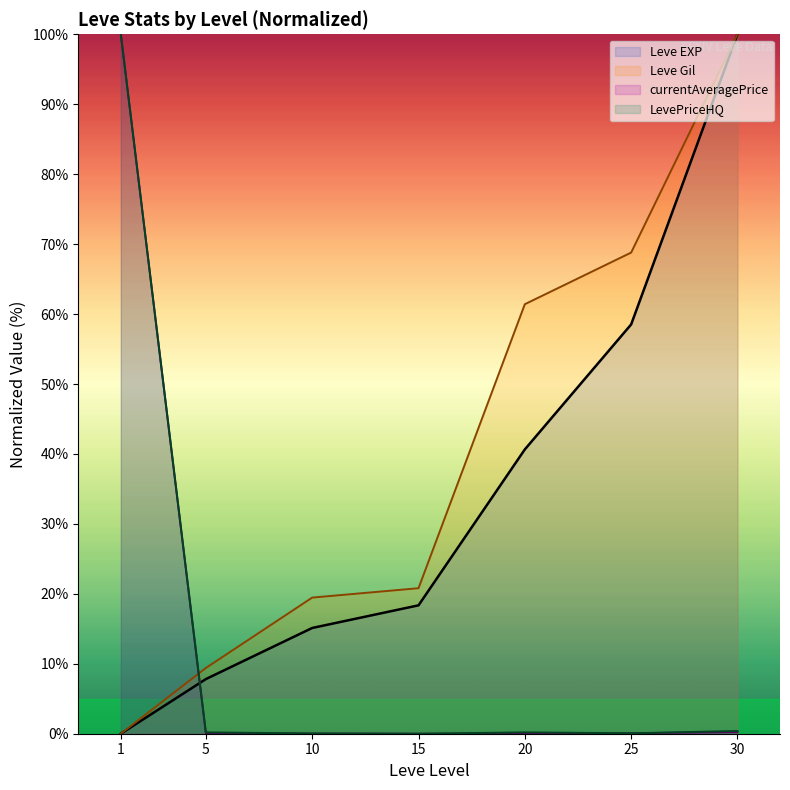

What is the sum of all Leve EXP values?

240.5